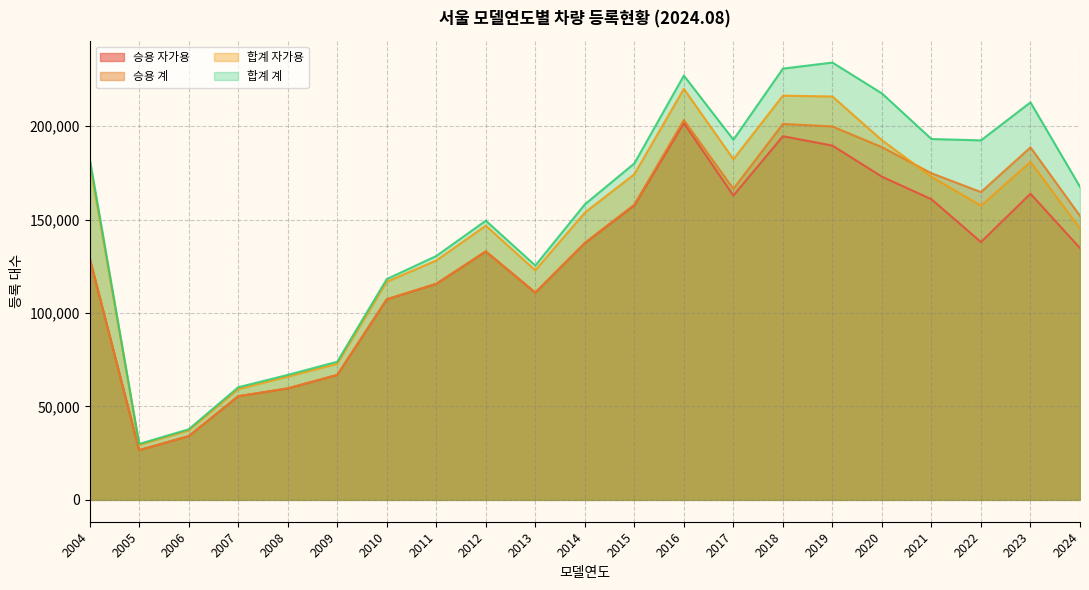

True or false: 승용 자가용 has a value of 35317 at 2022.

False